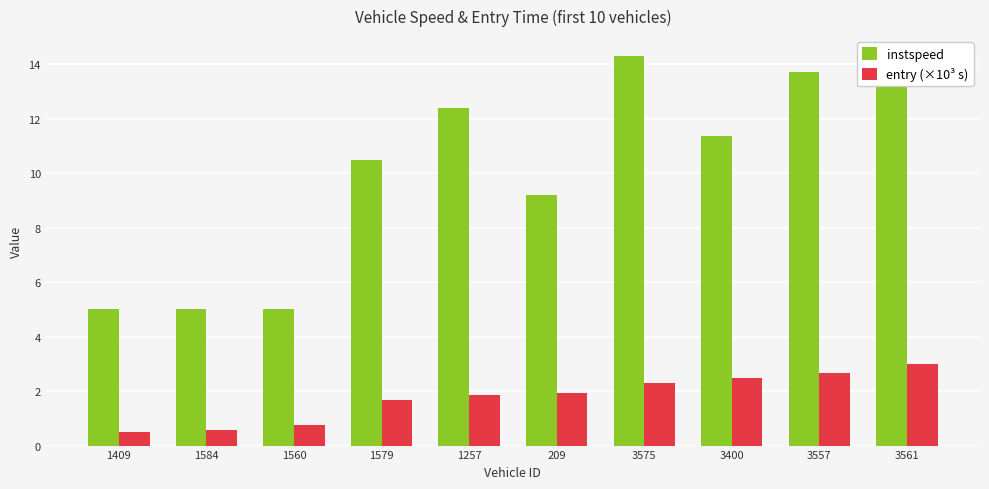

How many bars are there in total?

20